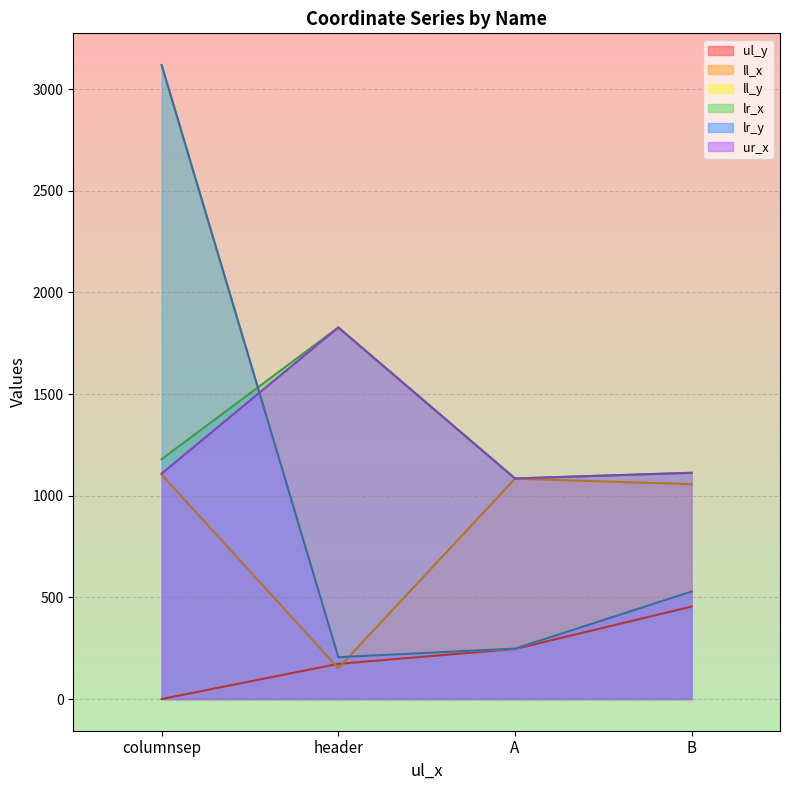

Reading right to left, list all the values displayed in this chart.

ul_y: 455	246	173	0
ll_x: 1057	1084	152	1104
ll_y: 529	248	206	3119
lr_x: 1113	1085	1828	1180
lr_y: 529	248	206	3119
ur_x: 1113	1085	1828	1109